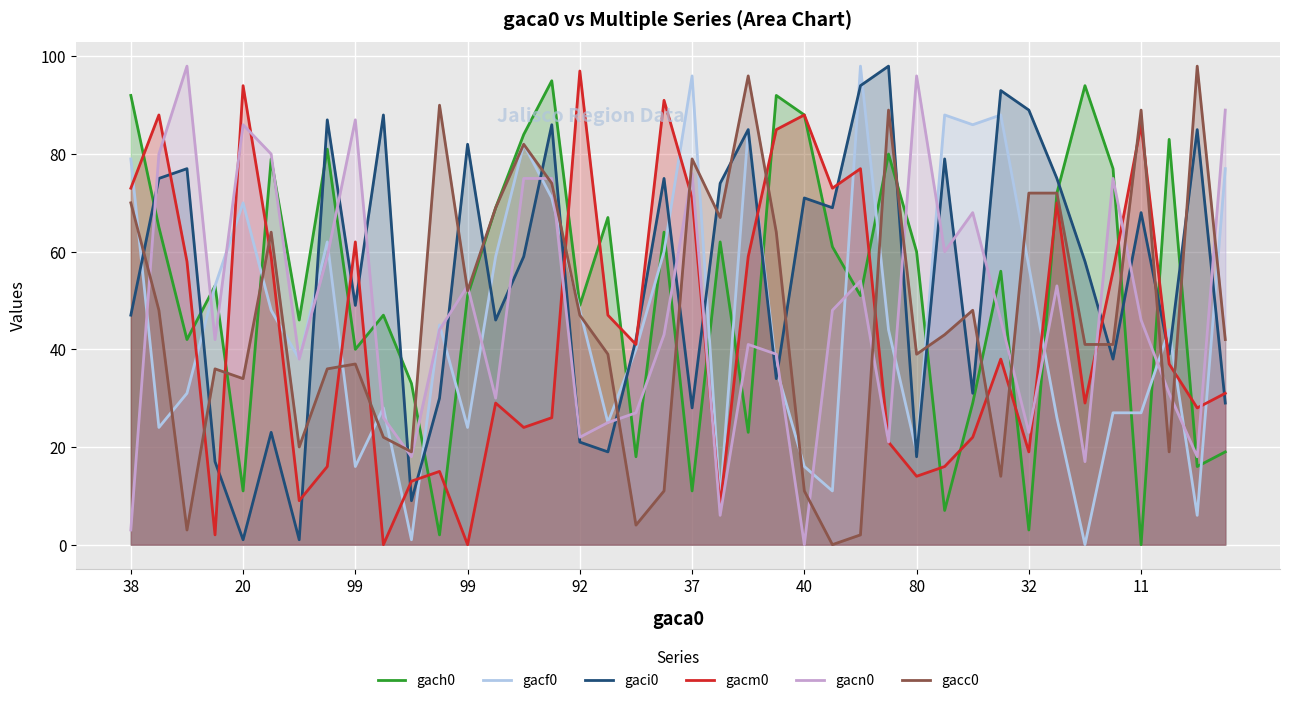

What is the difference between the gacf0 values at 19 and 37?

16